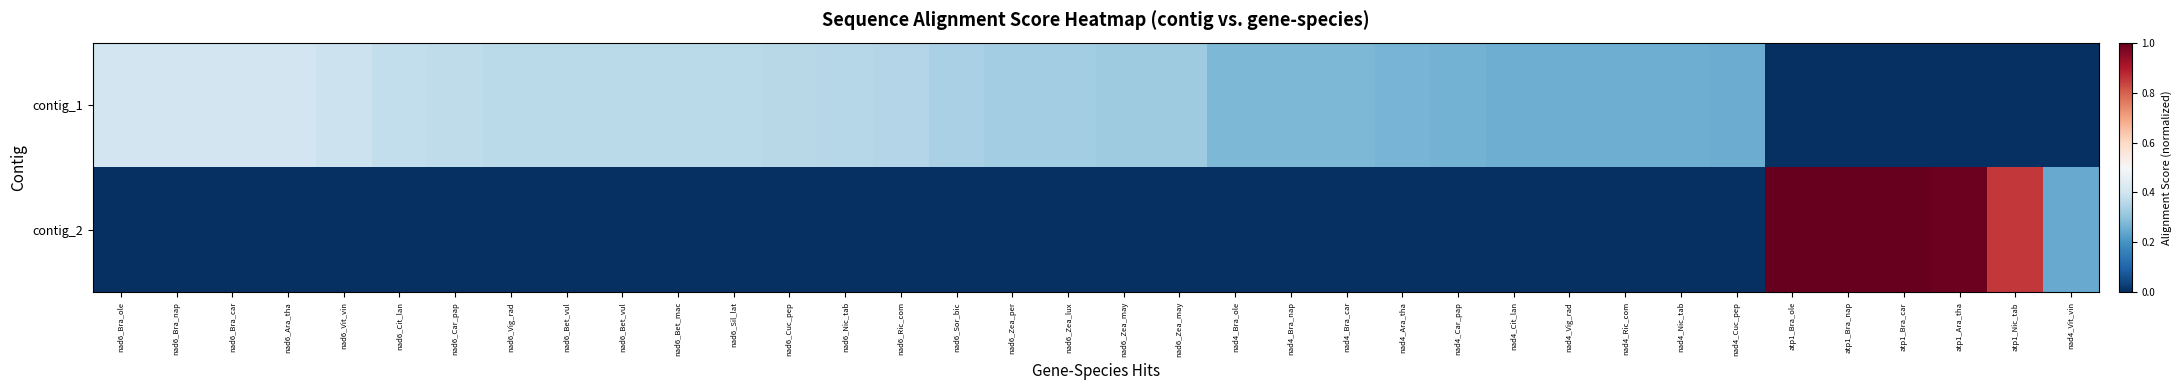

What is the spread (max minus min) of values at nad4_Cit_lan?

0.3